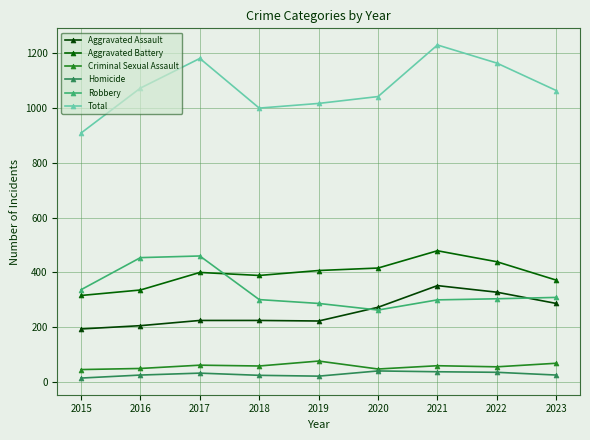

Which category has the lowest value across all series?

2015